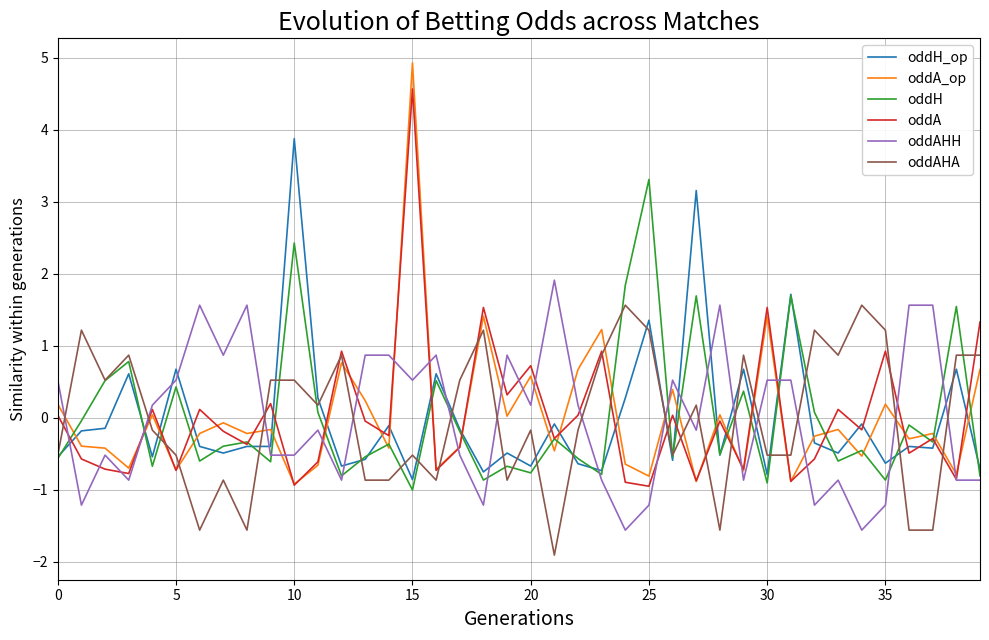

Which series has the widest spread of values?

oddA_op